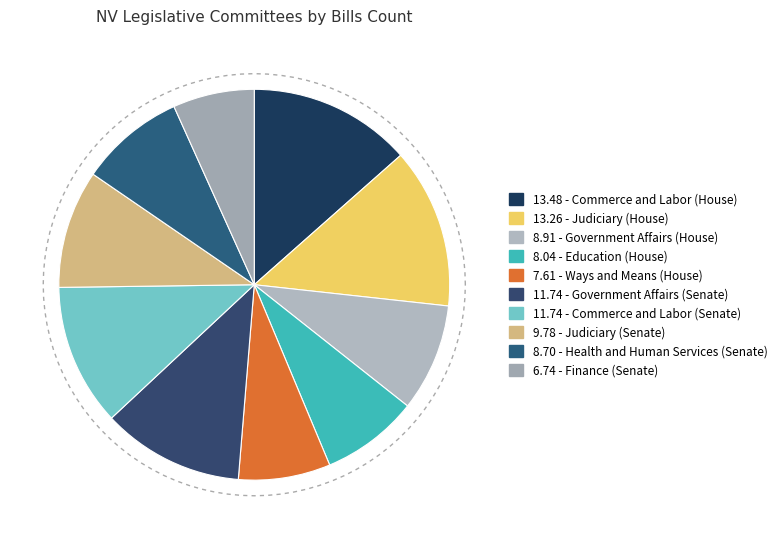

To the nearest percent, what portion does Education (House) represent?

8%